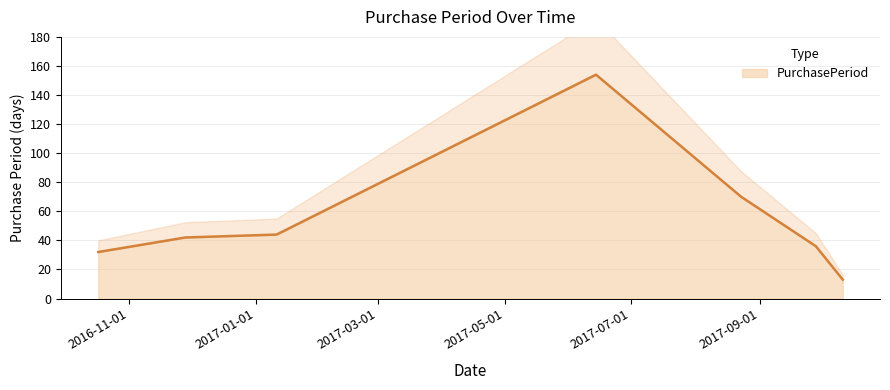

Which category has the highest value across all series?

2017-06-14